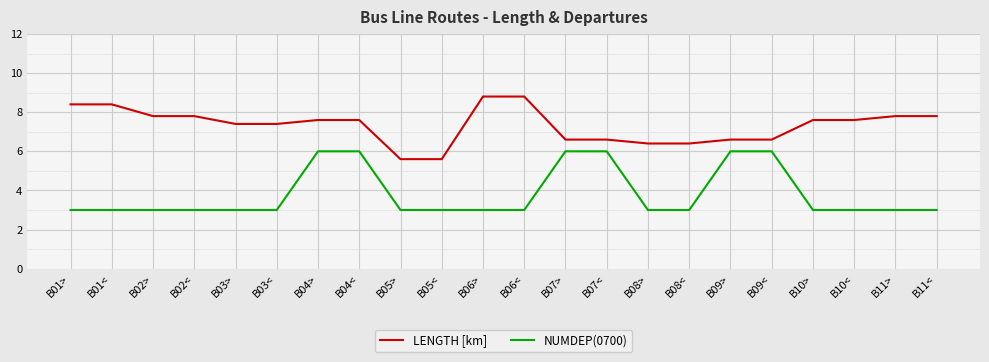

Reading left to right, list all the values displayed in this chart.

LENGTH [km]: B01>=8.4	B01<=8.4	B02>=7.8	B02<=7.8	B03>=7.4	B03<=7.4	B04>=7.6	B04<=7.6	B05>=5.6	B05<=5.6	B06>=8.8	B06<=8.8	B07>=6.6	B07<=6.6	B08>=6.4	B08<=6.4	B09>=6.6	B09<=6.6	B10>=7.6	B10<=7.6	B11>=7.8	B11<=7.8
NUMDEP(0700): B01>=3.0	B01<=3.0	B02>=3.0	B02<=3.0	B03>=3.0	B03<=3.0	B04>=6.0	B04<=6.0	B05>=3.0	B05<=3.0	B06>=3.0	B06<=3.0	B07>=6.0	B07<=6.0	B08>=3.0	B08<=3.0	B09>=6.0	B09<=6.0	B10>=3.0	B10<=3.0	B11>=3.0	B11<=3.0